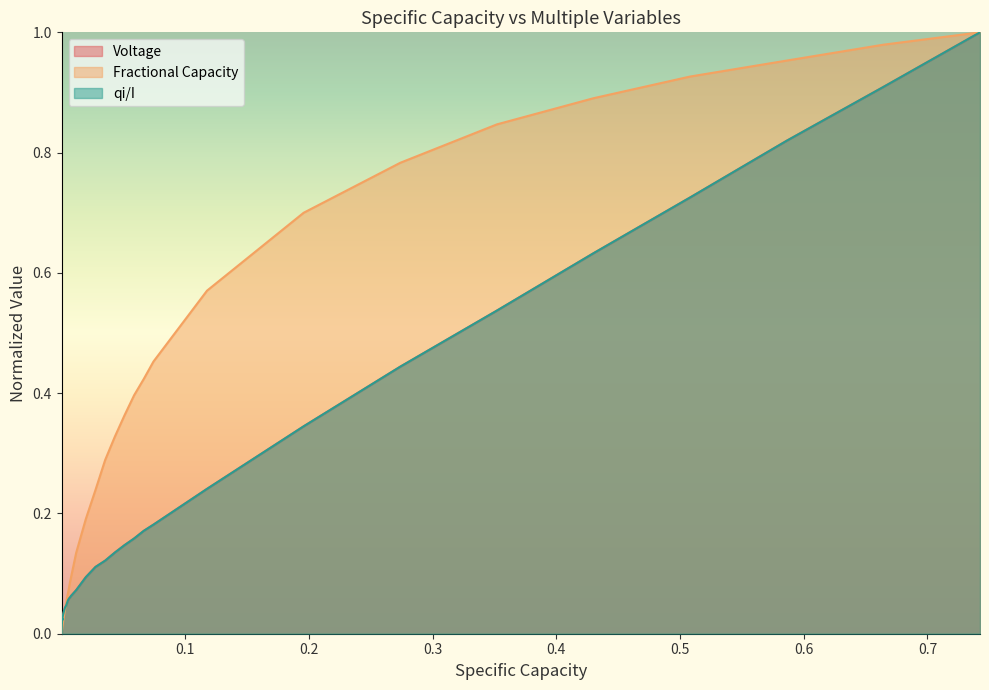

Which series has the largest total across all categories?

Fractional Capacity